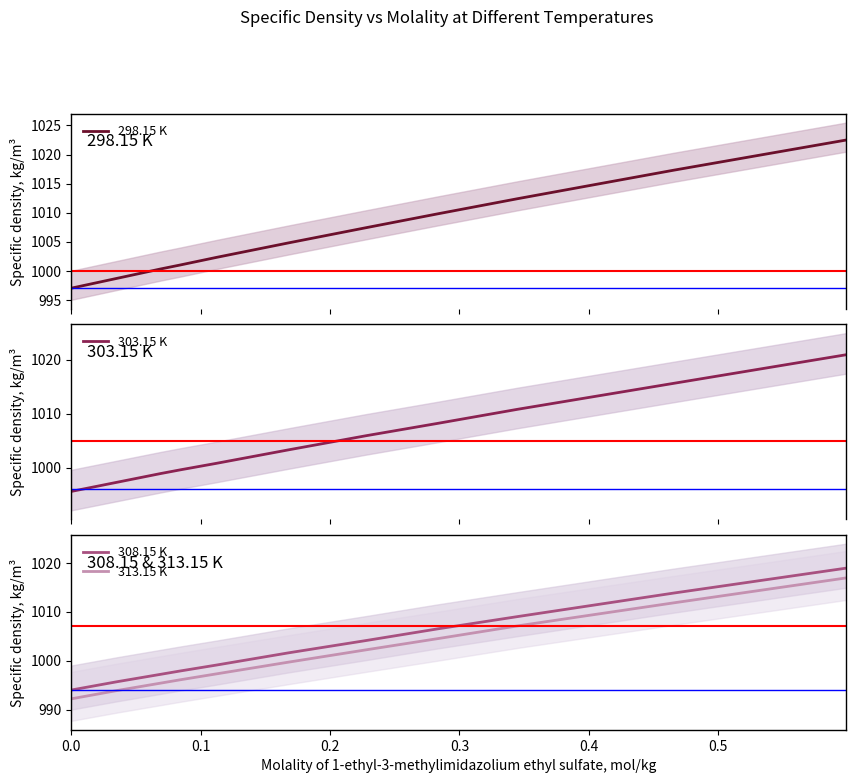

What is the highest value of the 308.15 K series?

1018.9